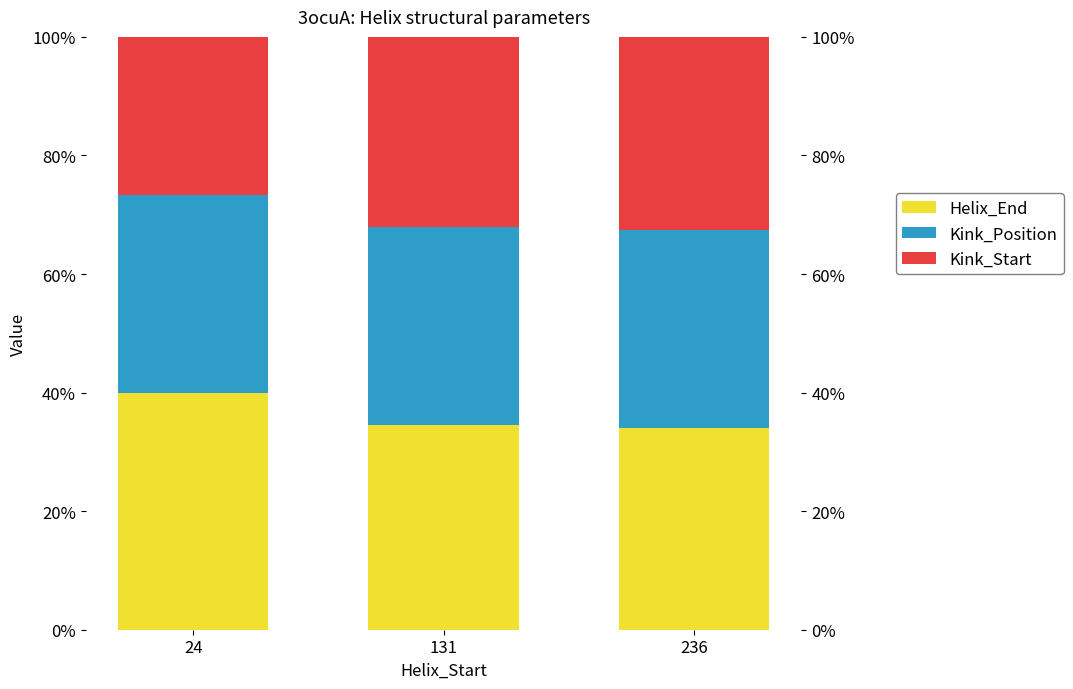

At which category is the sum across all series the highest?

24